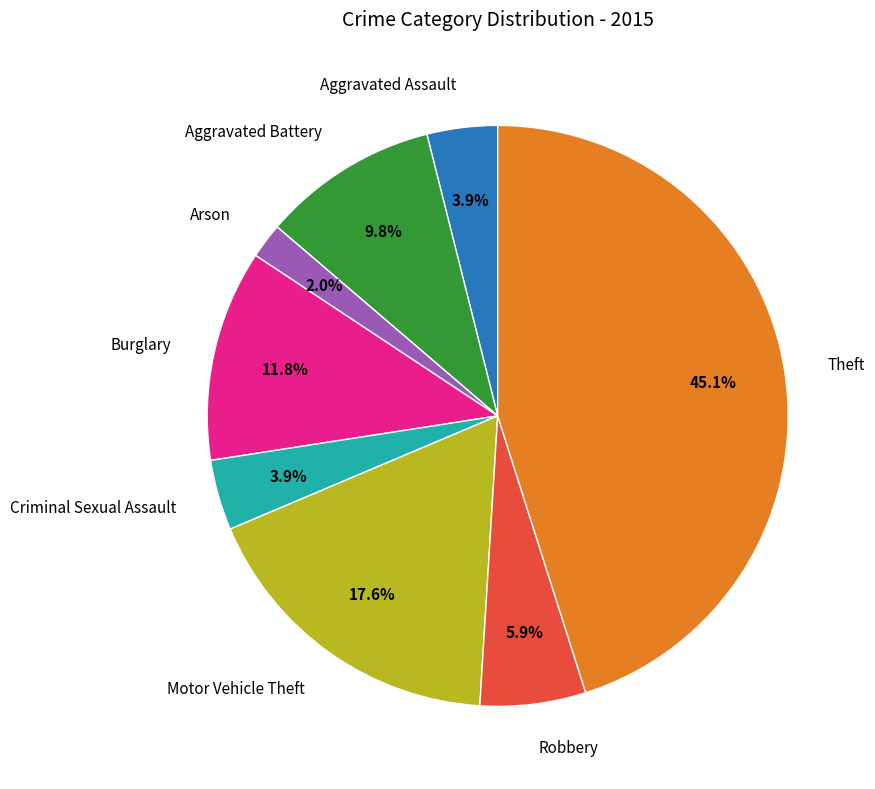

Does any single category account for the majority?

No